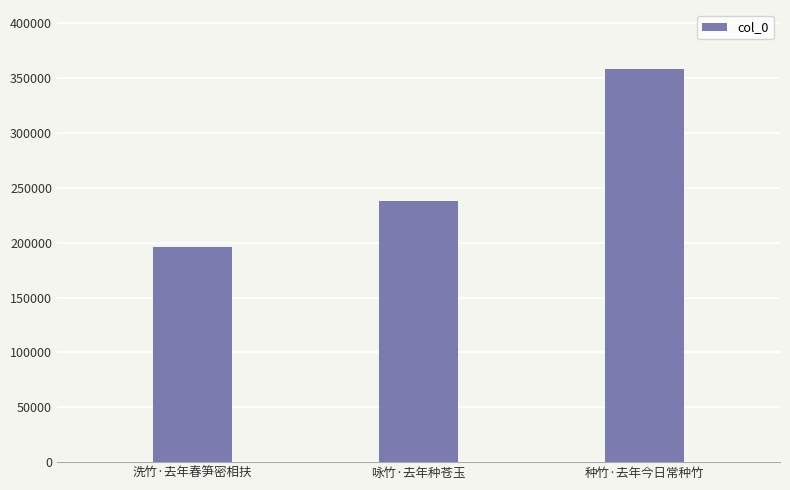

True or false: the data shows 178753 at 种竹·去年今日常种竹.

False